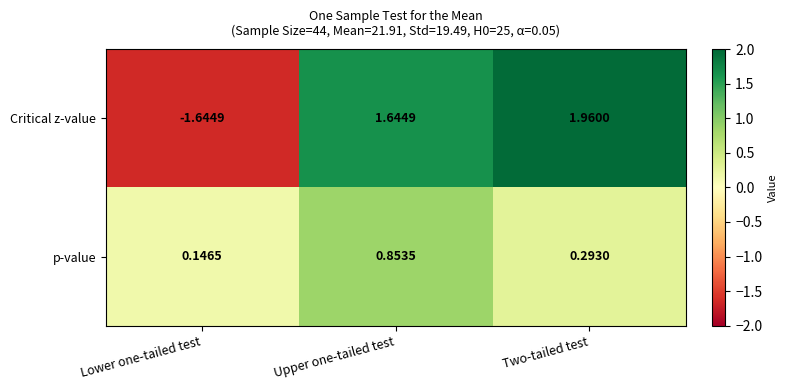

Rank the series by their average value, from highest to lowest.

Critical z-value, p-value